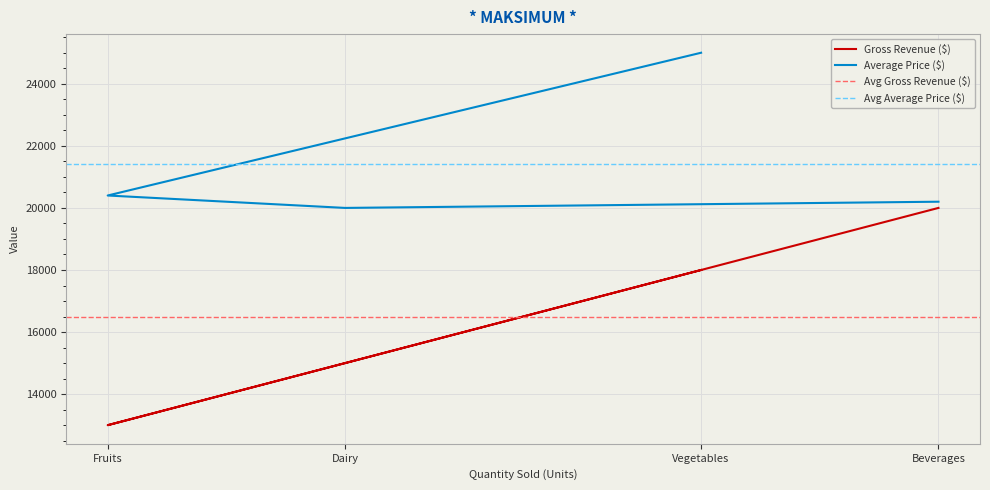

Which category has the lowest value in the Average Price ($) series?

Dairy